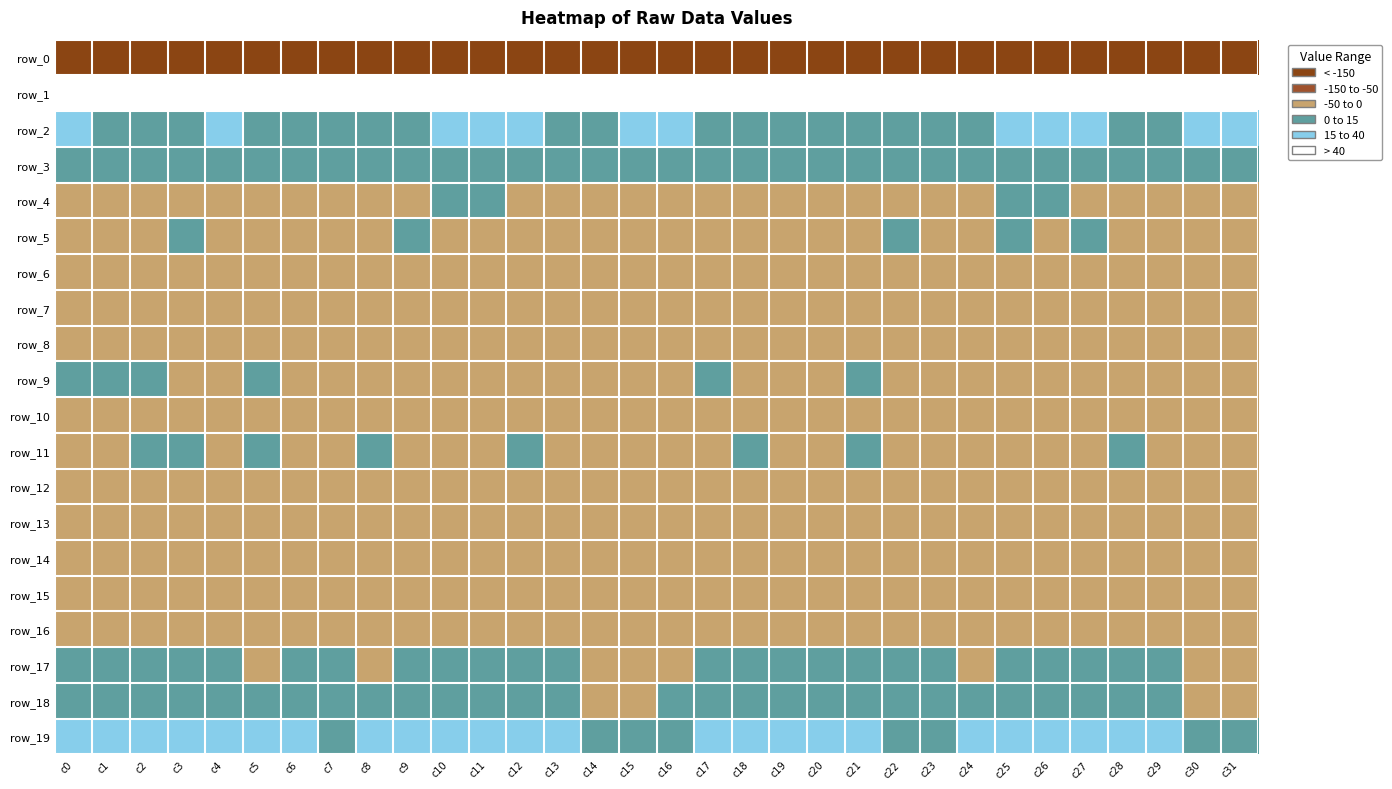

How many data points in row_12 are above -6?

15